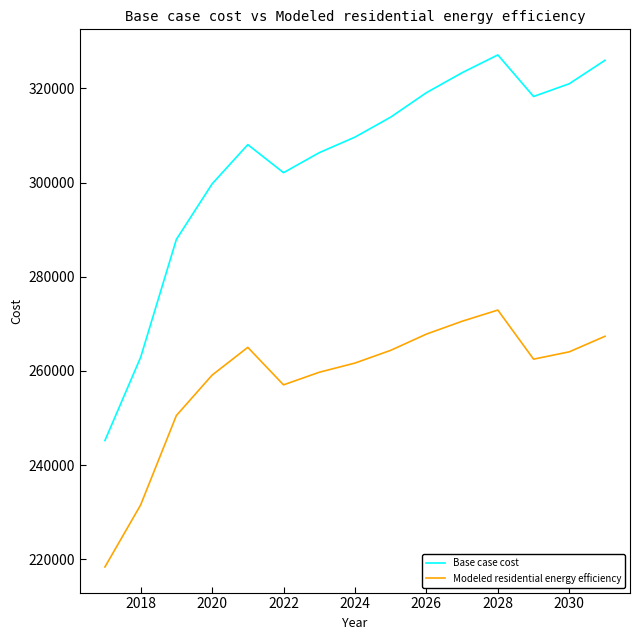

True or false: Base case cost and Modeled residential energy efficiency cross at least once.

False